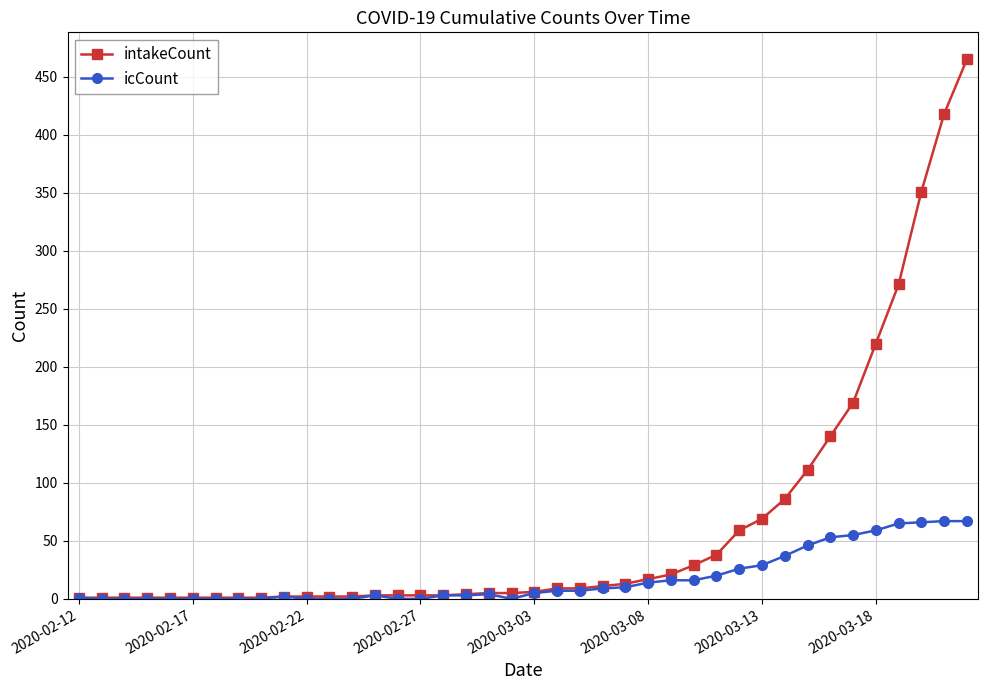

How many categories are shown in the chart?

40